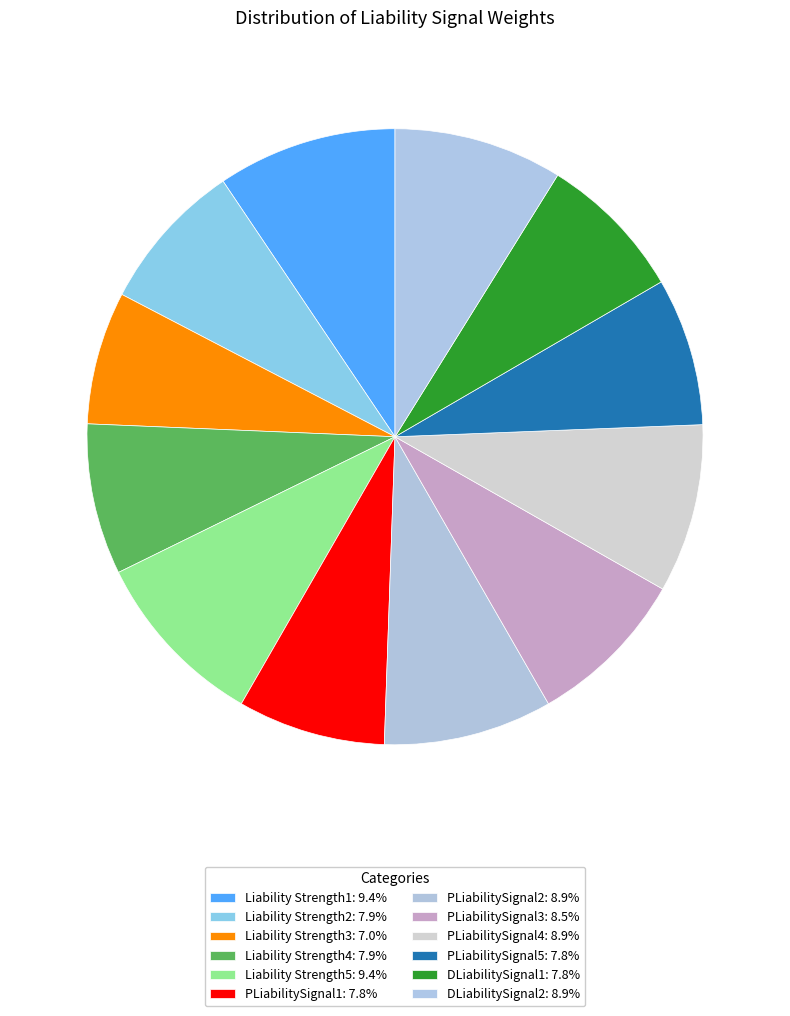

How many segments does this pie chart have?

12